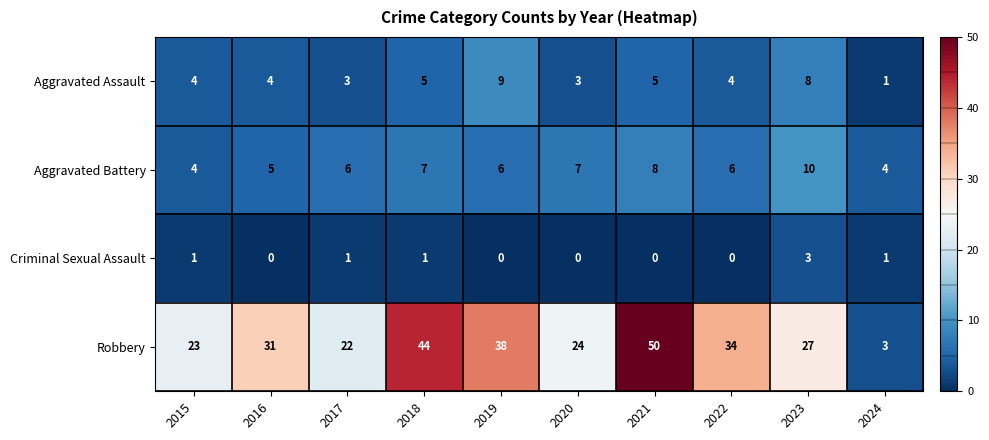

What is the average value of the Robbery series?

30